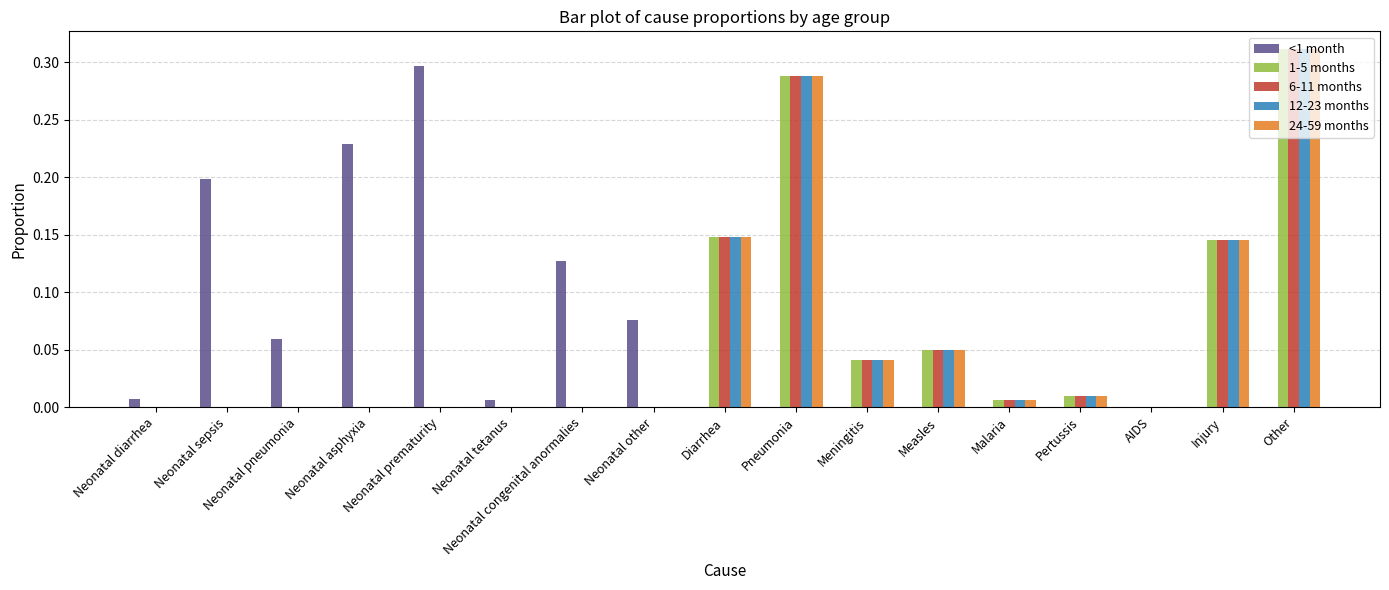

Is it true that <1 month equals 0.2 at Neonatal asphyxia?

True